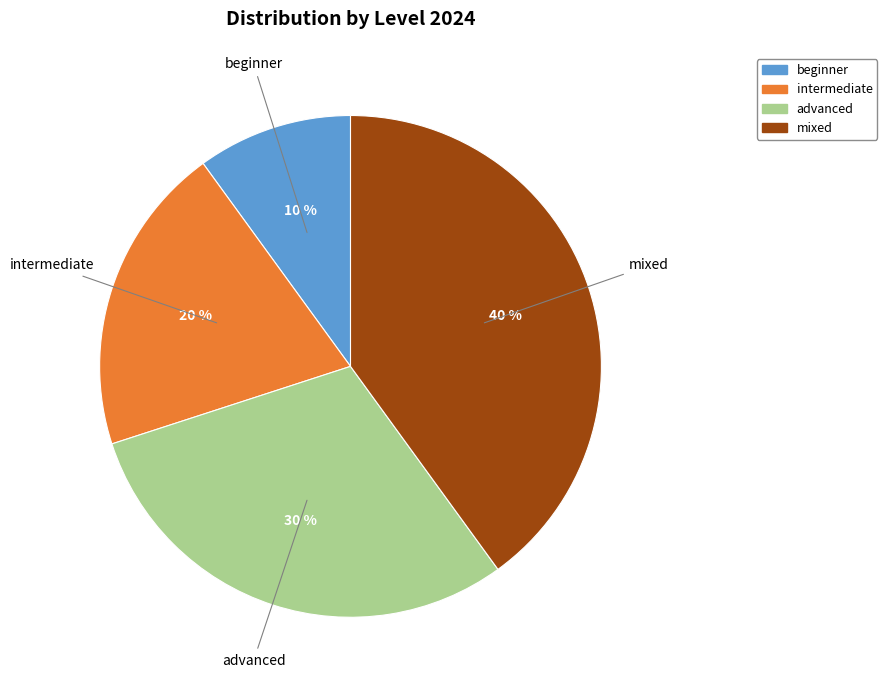

To the nearest percent, what is the average slice percentage?

25%